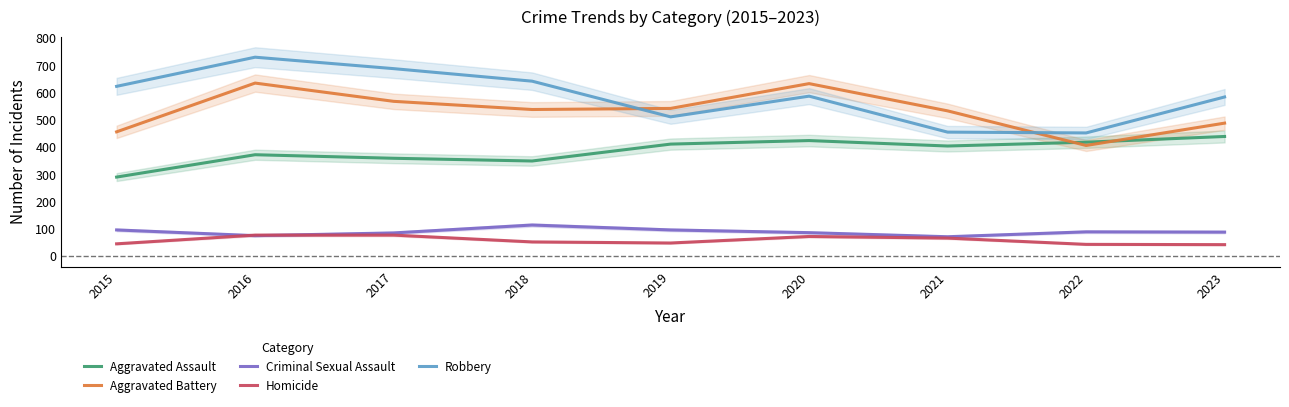

True or false: Aggravated Battery has more than 2 interior local peaks.

False